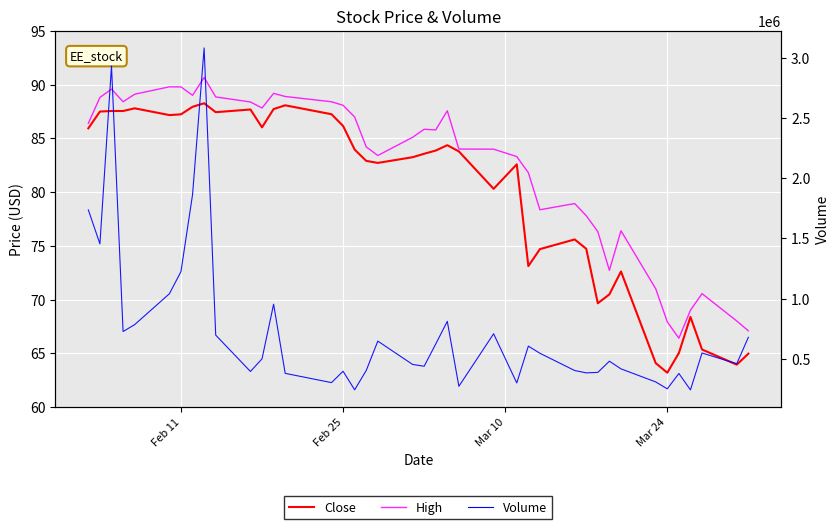

Count the number of data series in this chart.

3